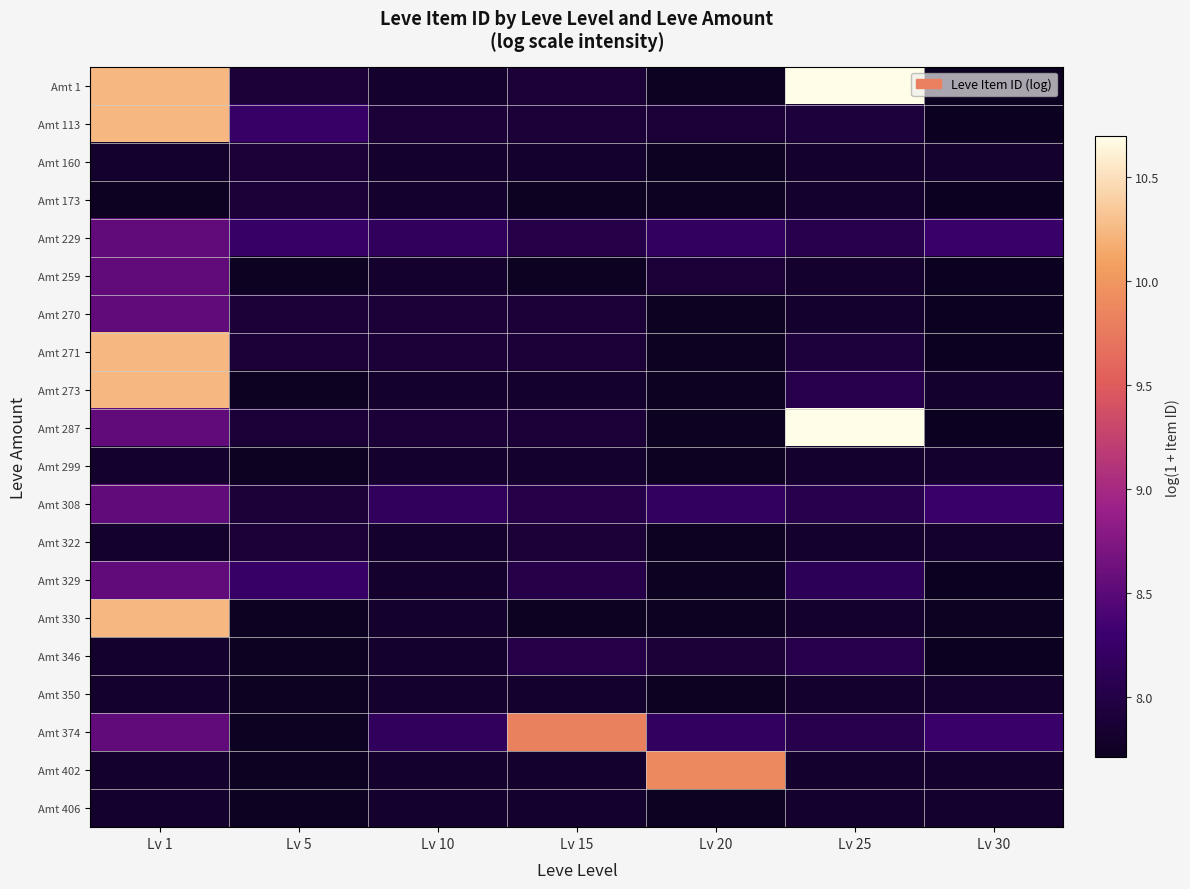

What is the maximum value shown in the chart?

10.7